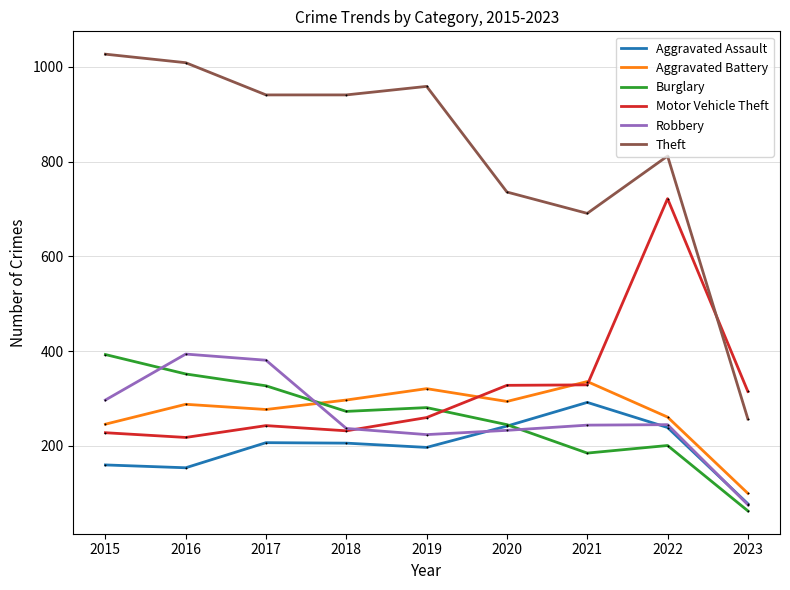

What is the total value across all series at 2020?

2078